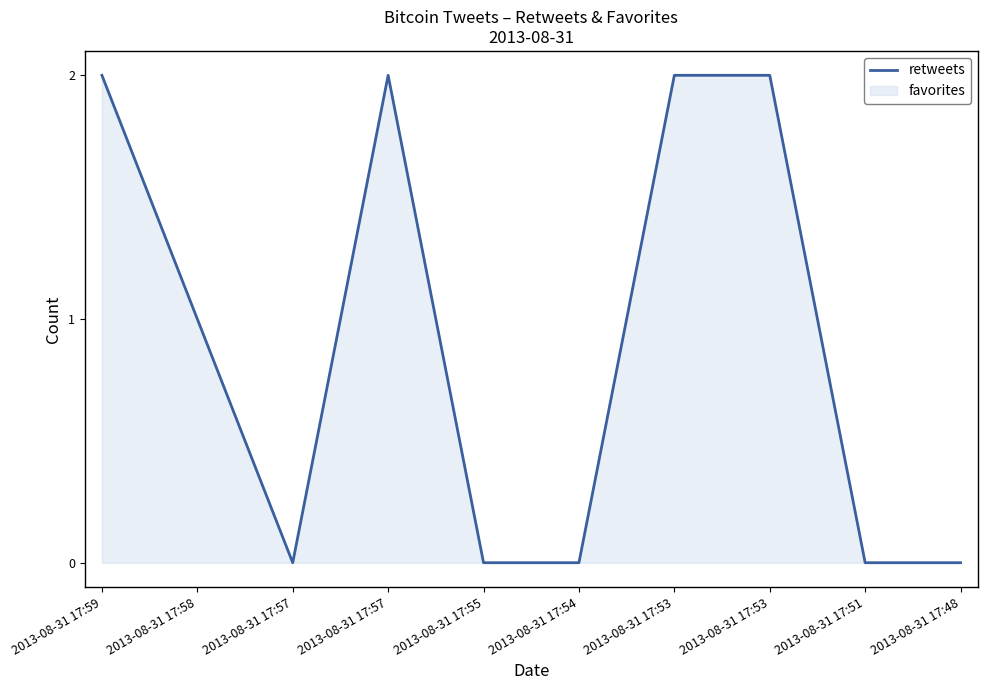

Reading left to right, what are all the values shown in this chart?

2	1	0	2	0	0	2	2	0	0